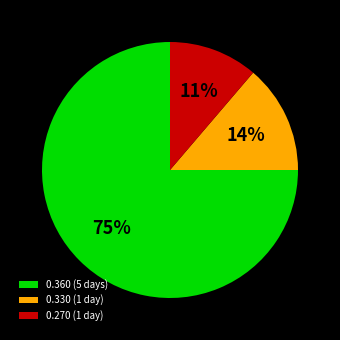

Which category has the smallest portion of the pie?

0.270 (1 day)